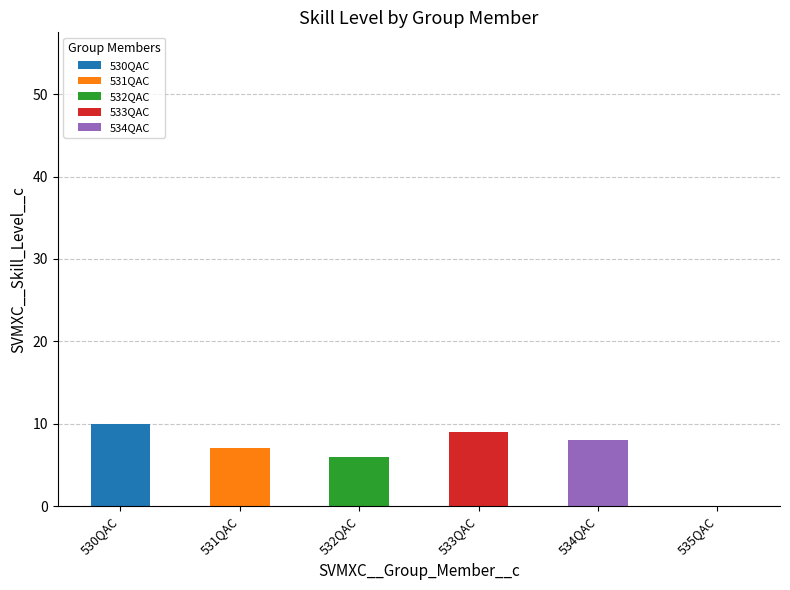

What is the total value across all series at 530QAC?

10